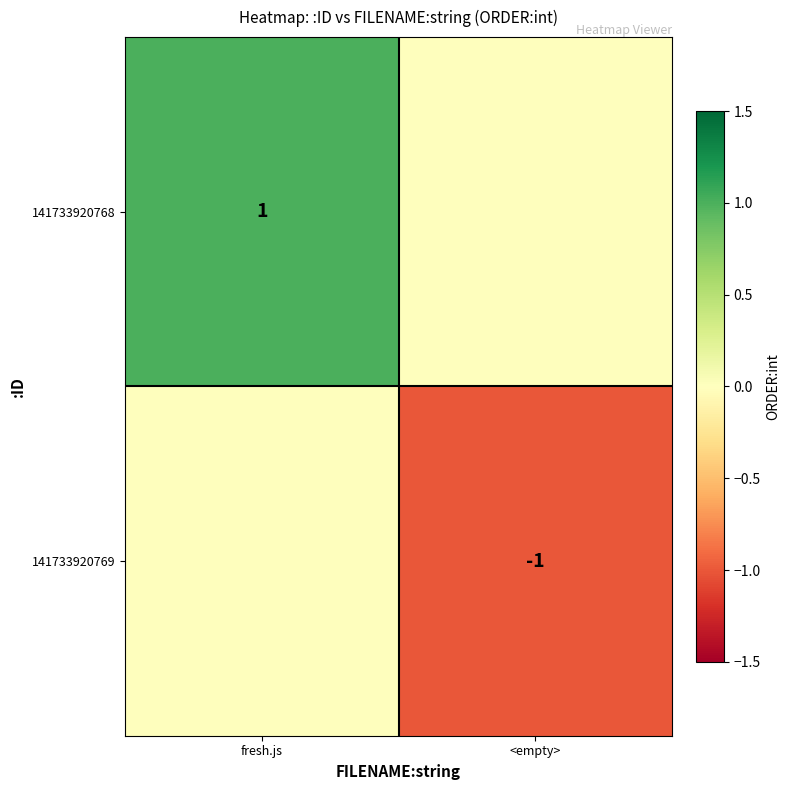

What is the spread (max minus min) of values at fresh.js?

1